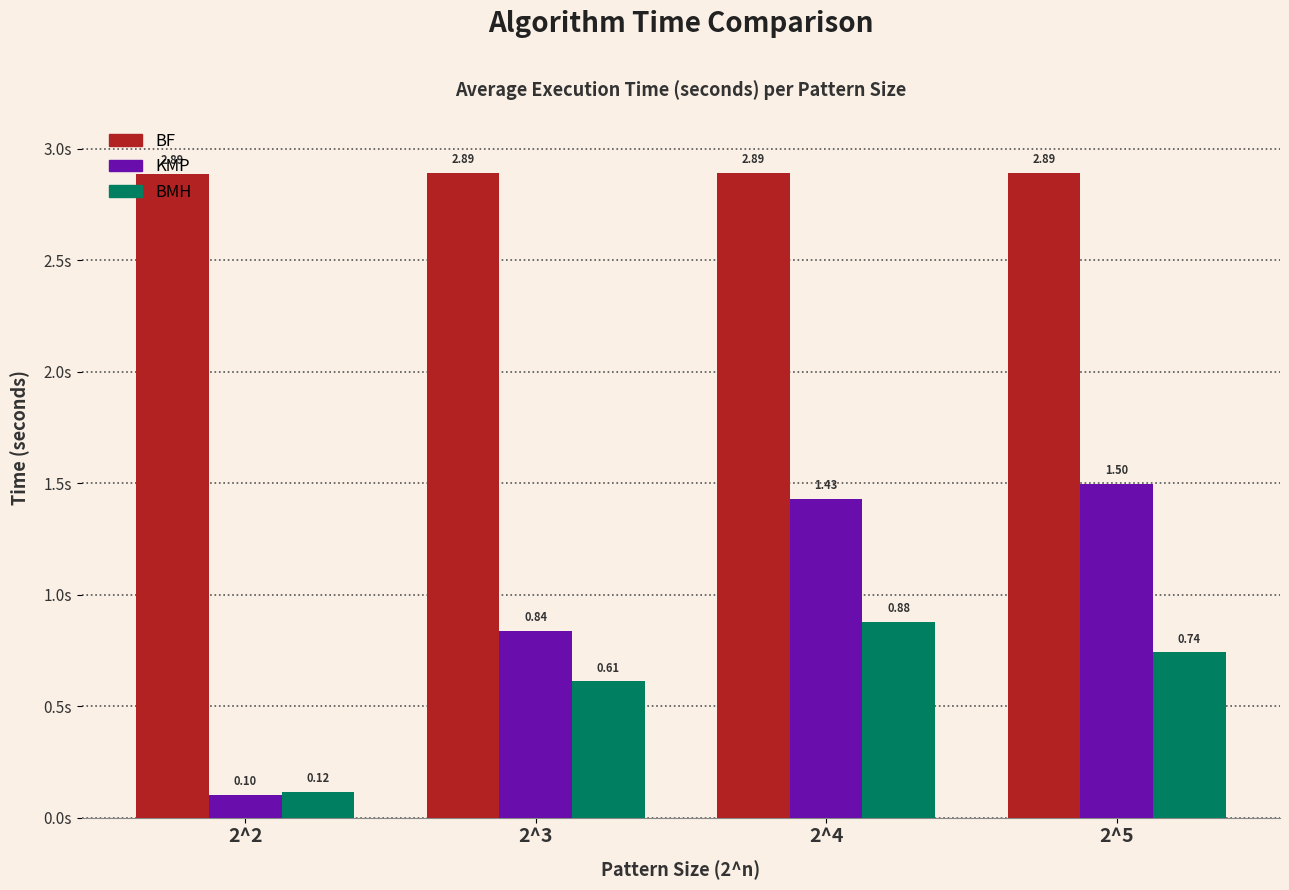

Which series has the widest spread of values?

KMP